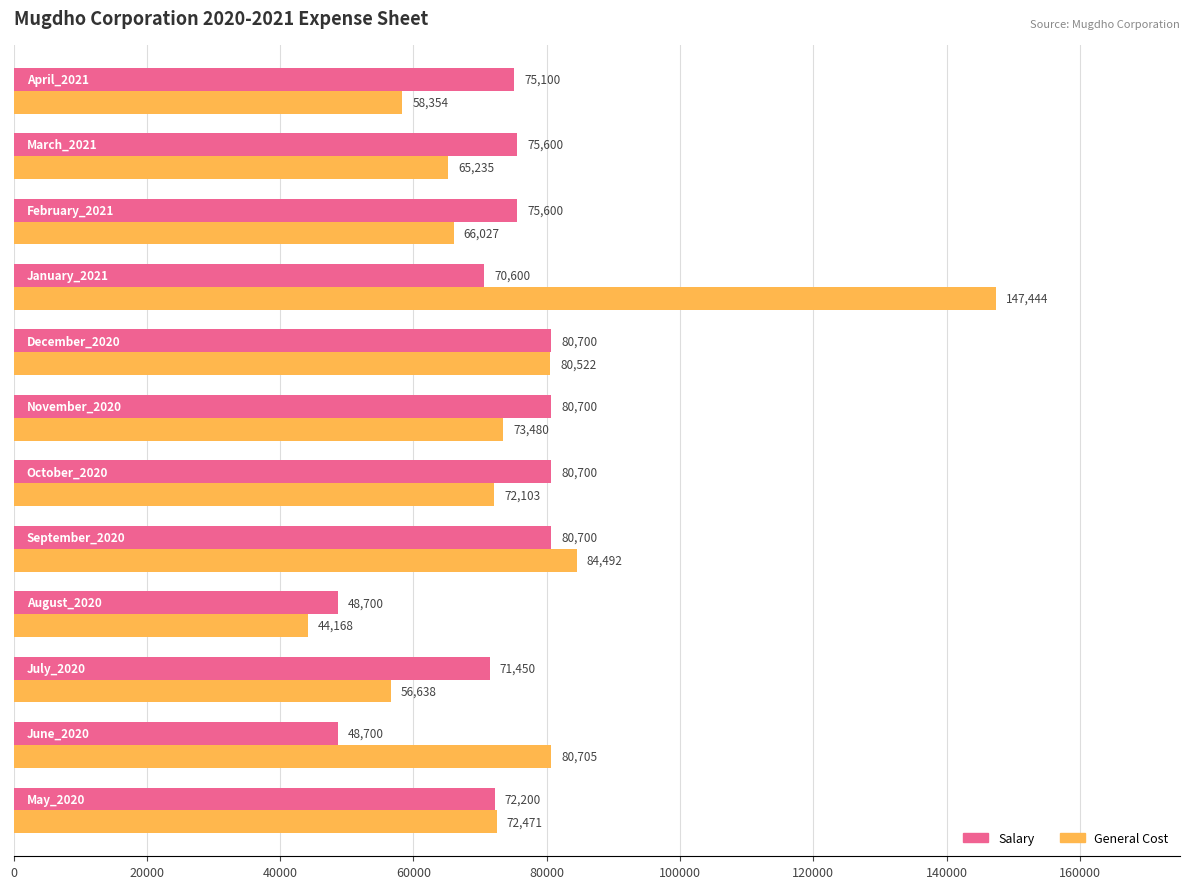

What is the average value of the General Cost series?

75137